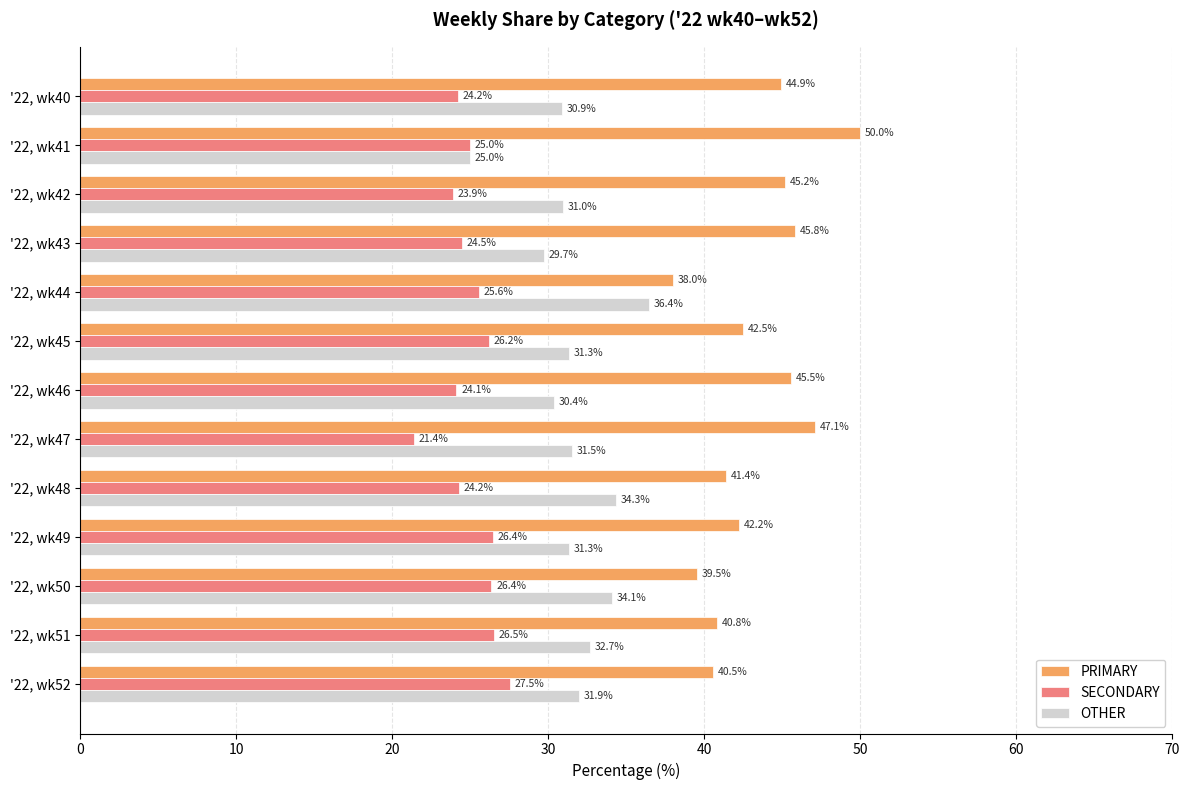

What is the total value across all series at '22, wk41?

100.0